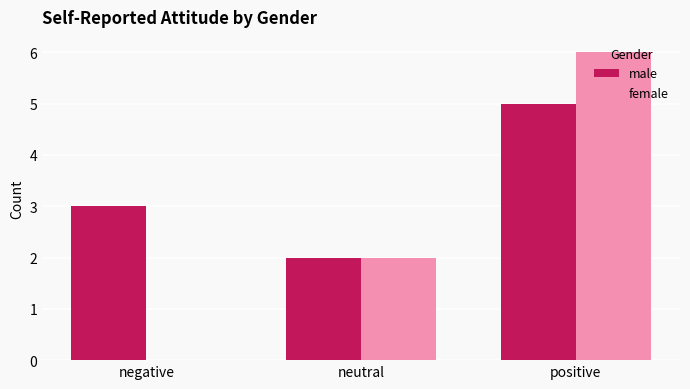

What is the approximate value of female at positive?

6